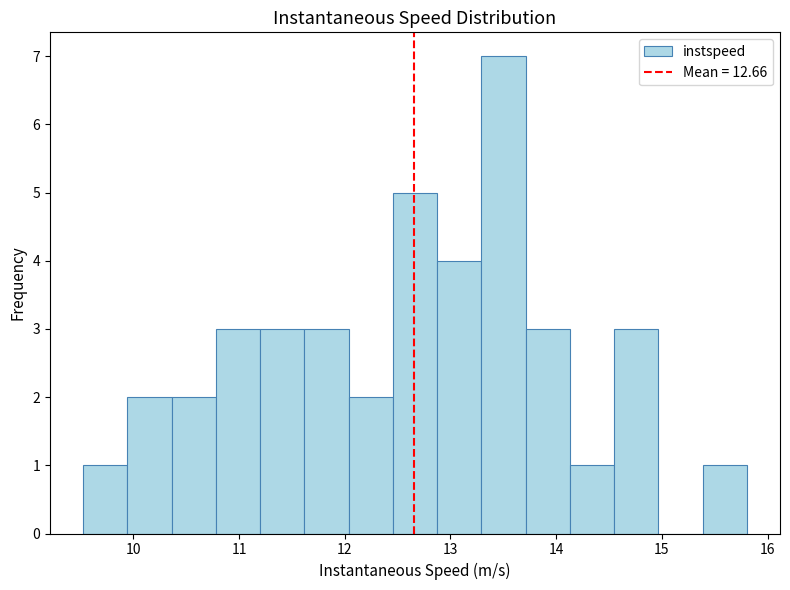

Over which range of the x-axis is the bar tallest?

13.3 to 13.7